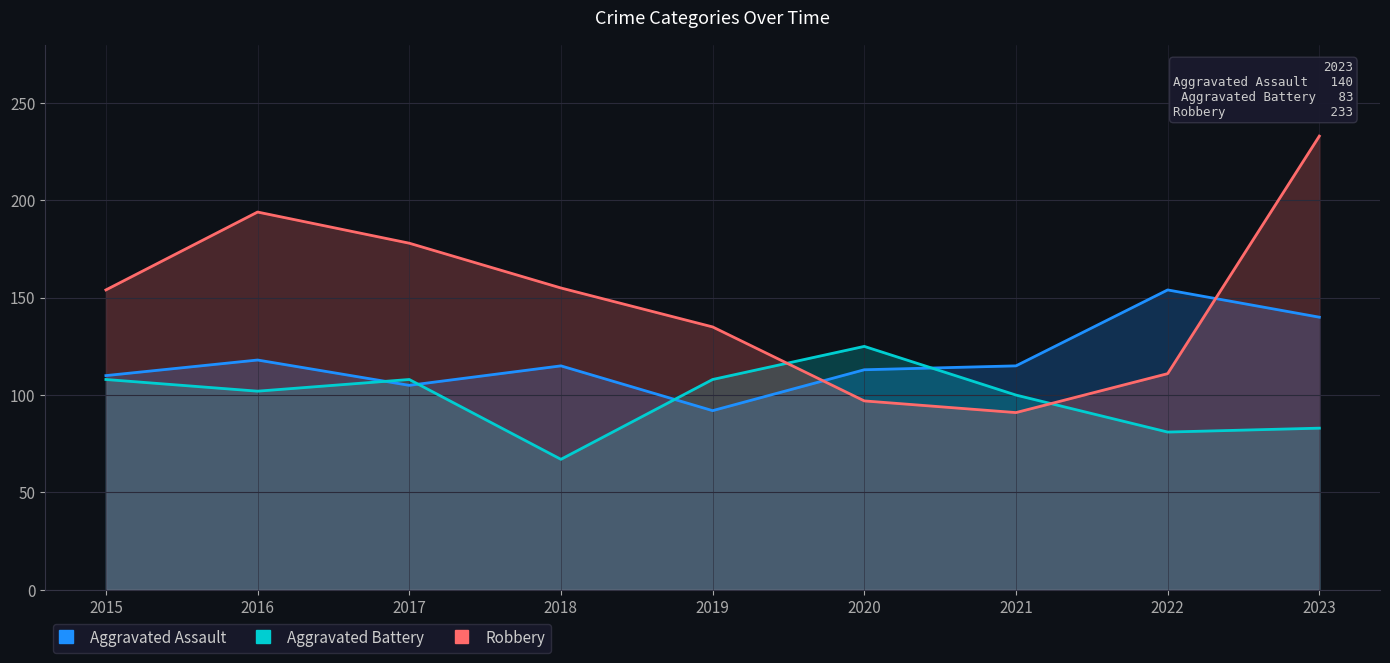

Is it true that Robbery equals 135 at 2019?

True